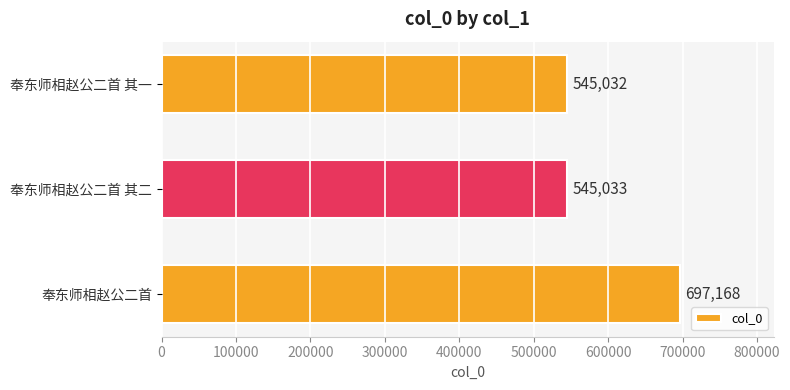

What position from the top is 奉东师相赵公二首 其一?

1